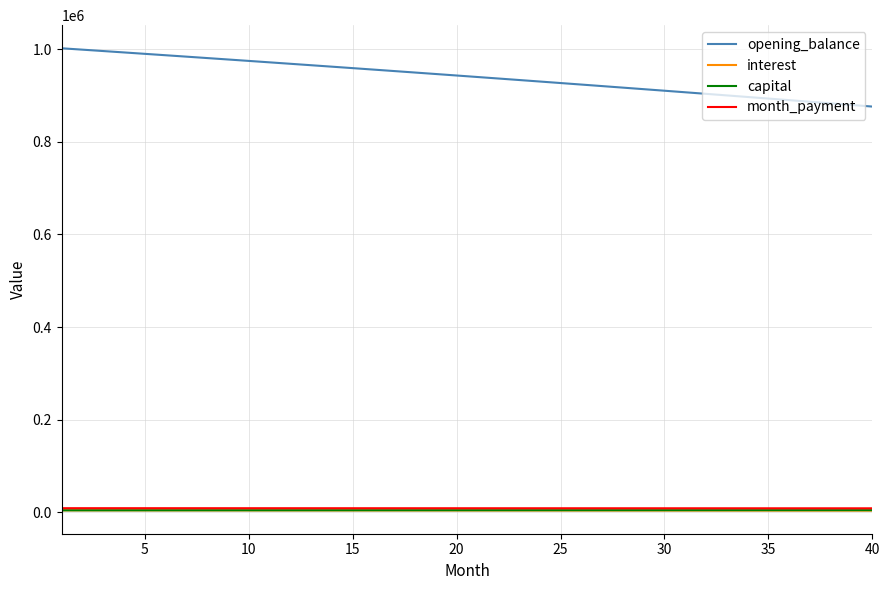

Which series has the largest range (max minus min)?

opening_balance